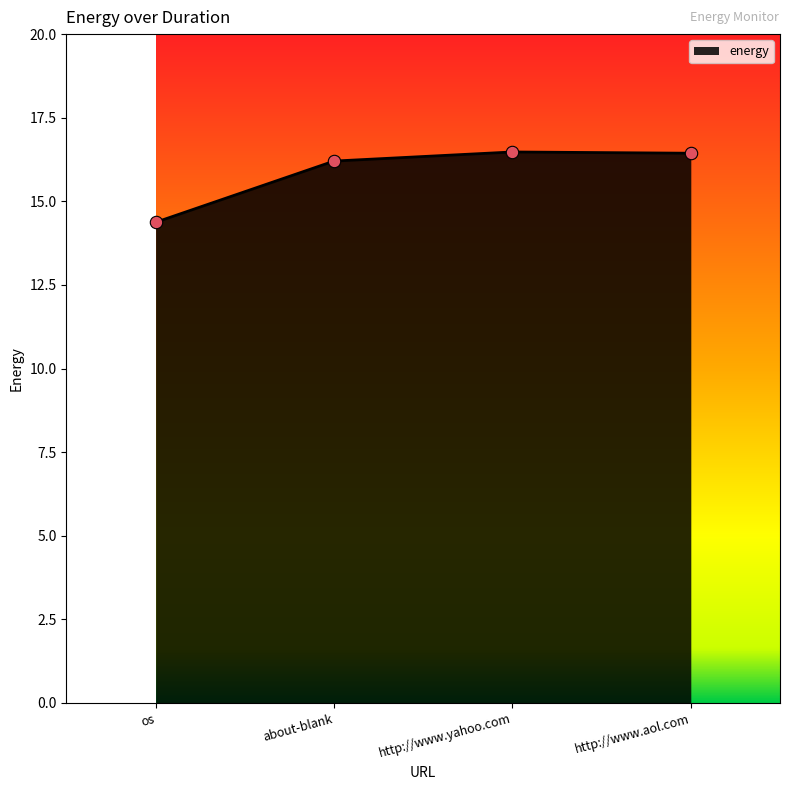

What is the change in value from os to http://www.yahoo.com?

+2.1